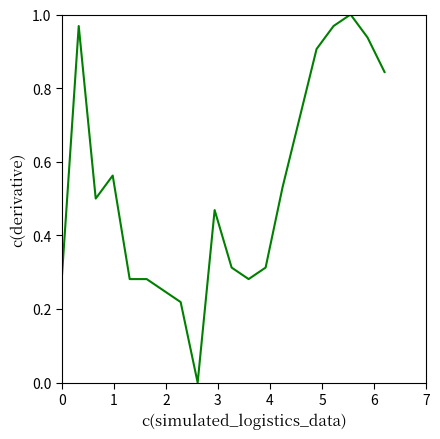

How many lines are shown in the chart?

1